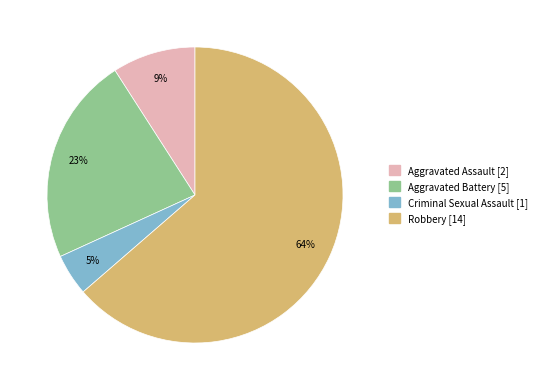

Which has a higher value, Aggravated Assault or Robbery?

Robbery